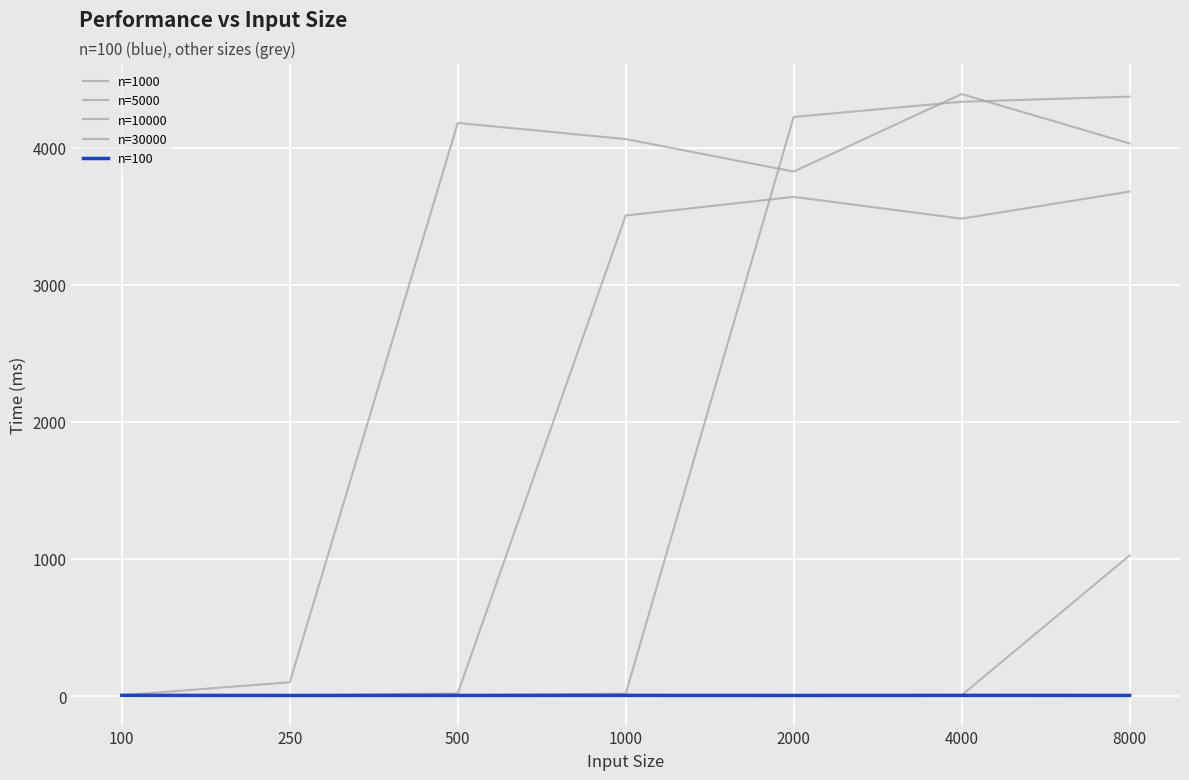

Is this an area chart (filled region under the line)?

No